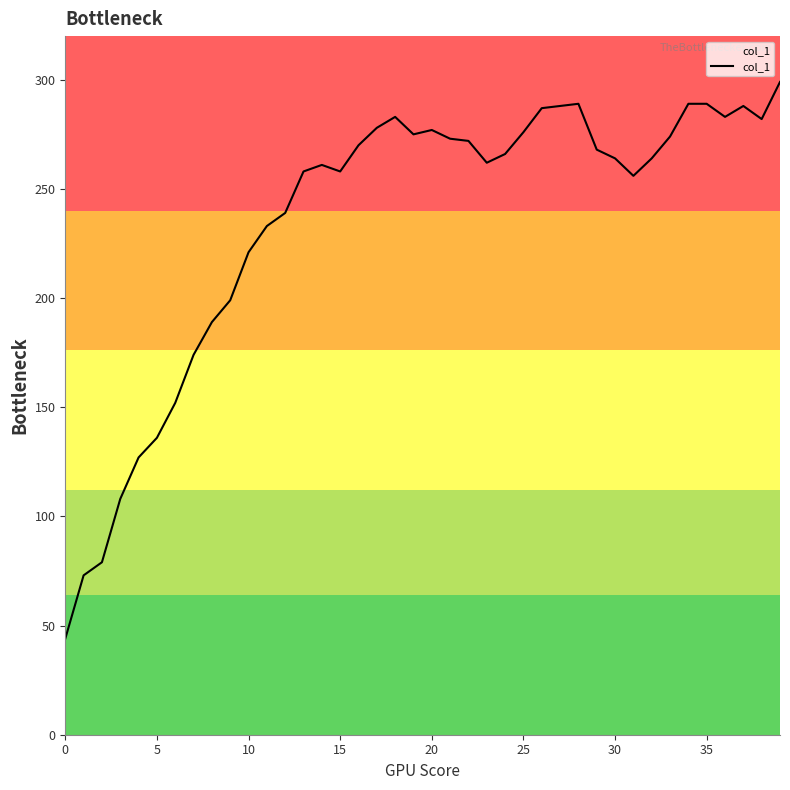

What is the difference between the maximum and minimum values?

255